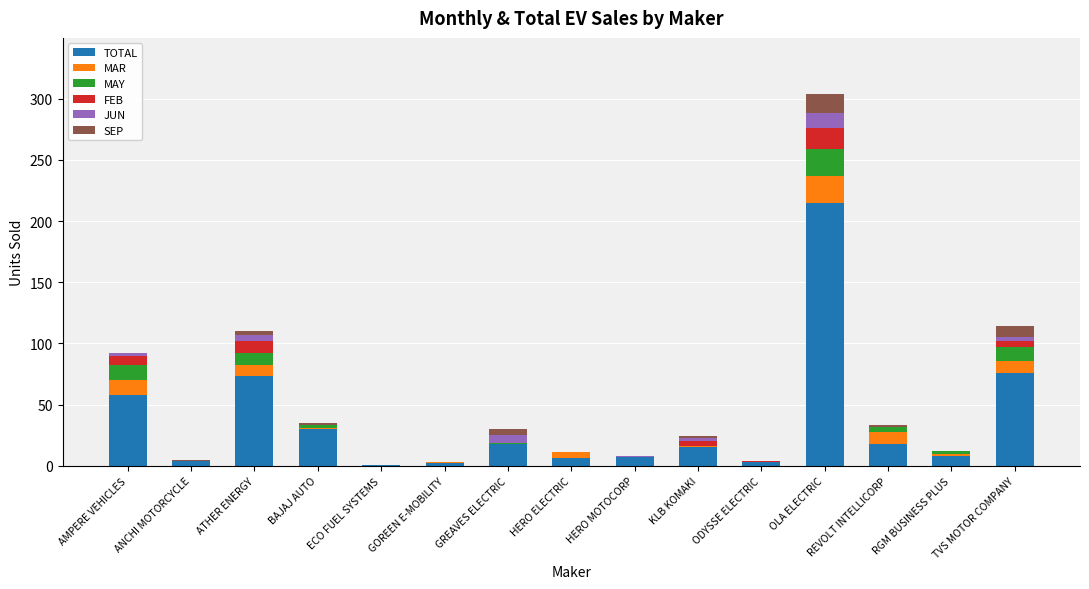

At which category is the sum across all series the highest?

OLA ELECTRIC